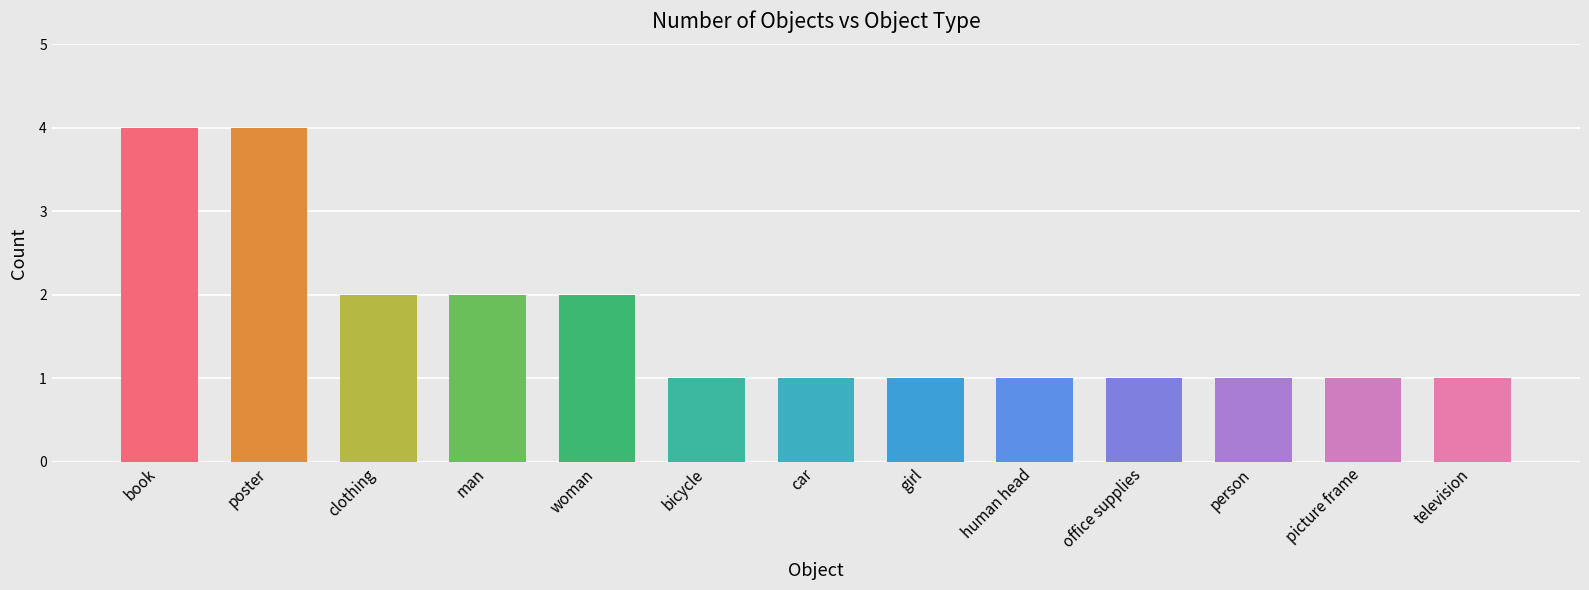

What is the label of the 13th bar from the left?

television